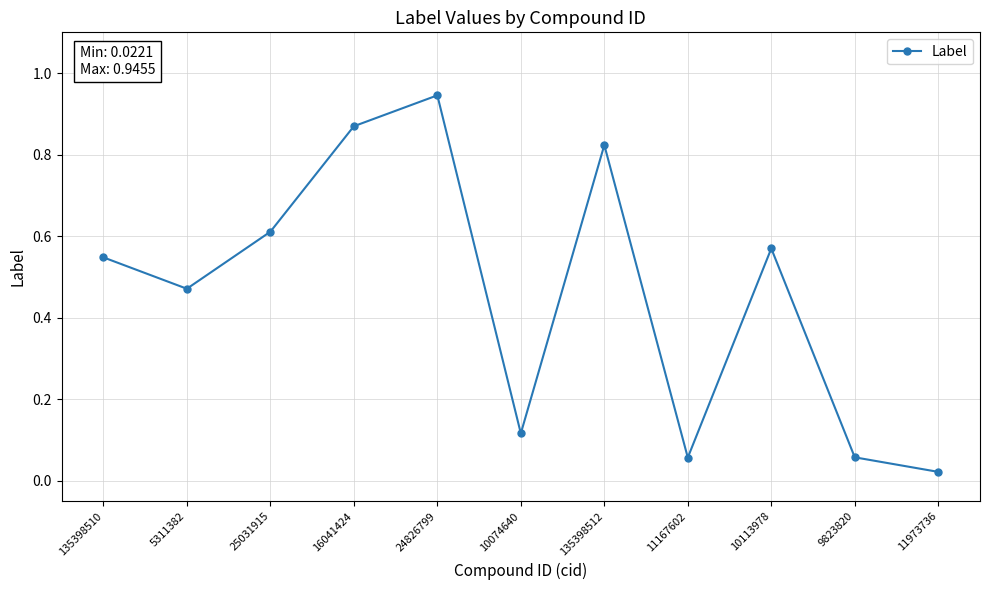

Which label corresponds to the smallest value in the chart?

11973736